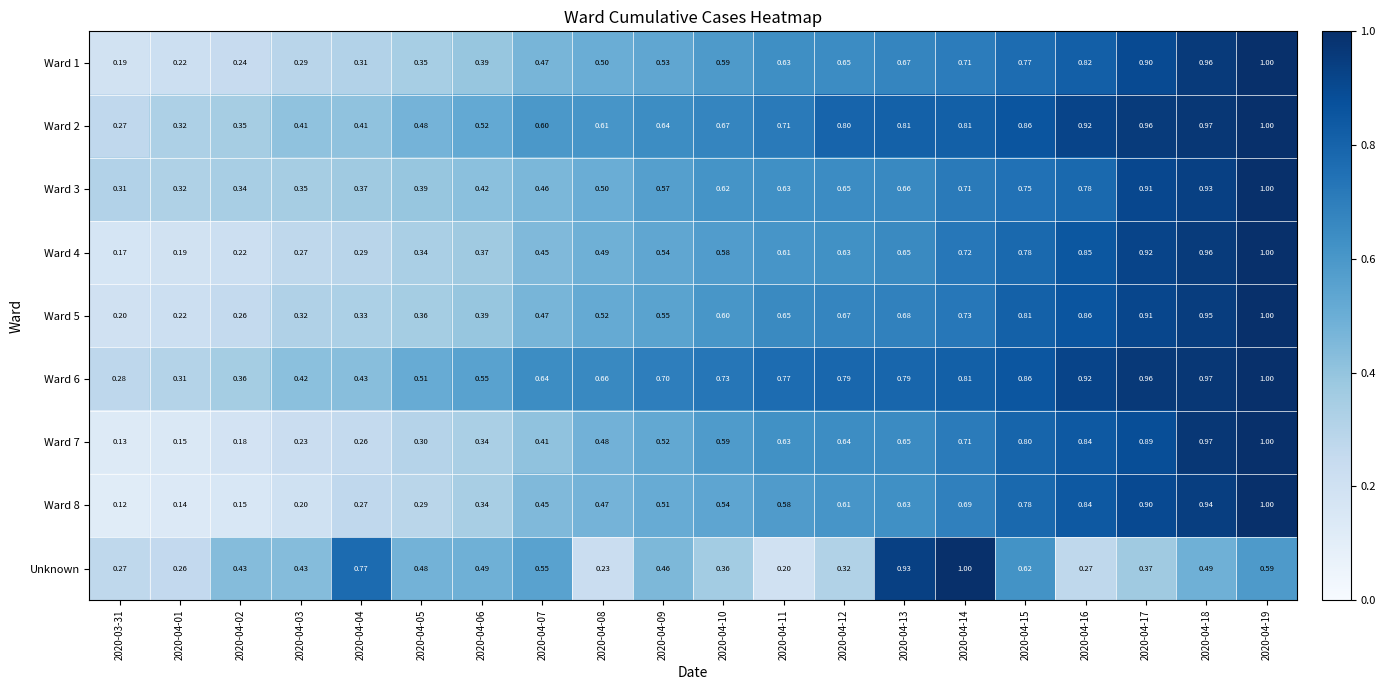

Which series changed the most between 2020-04-03 and 2020-04-04?

Unknown